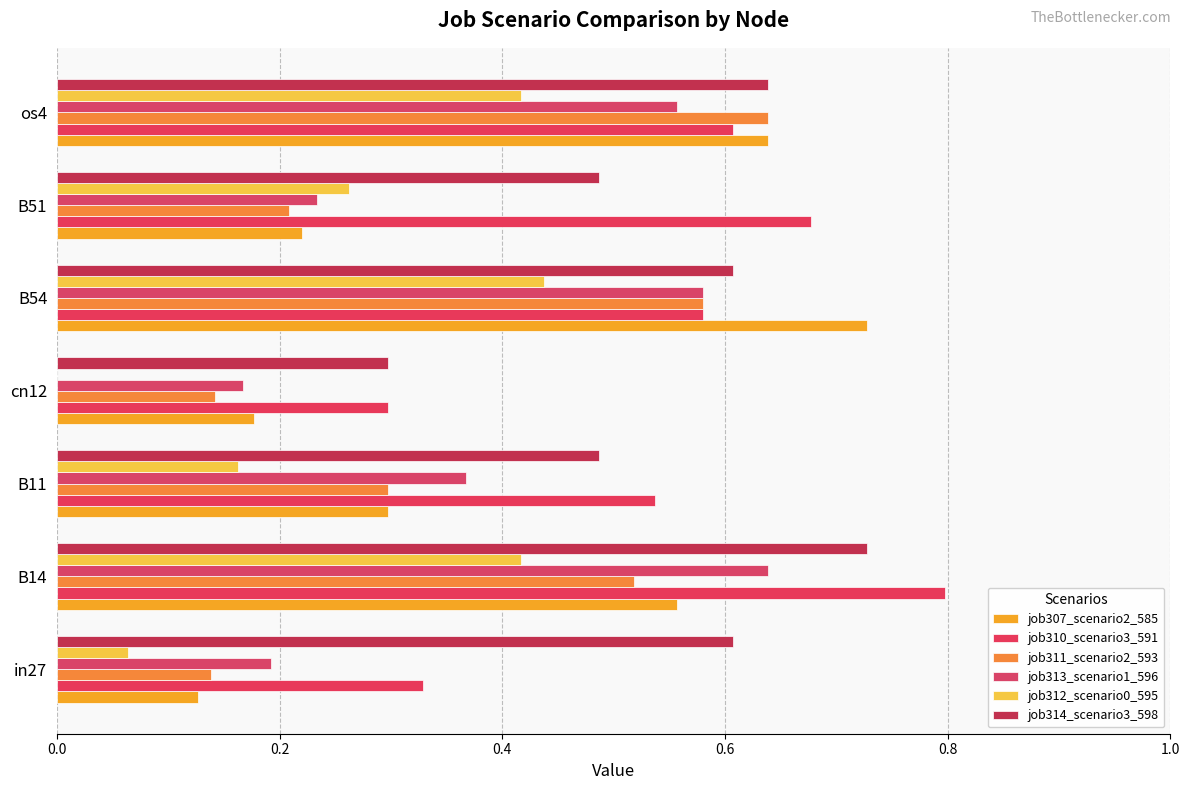

How many categories are shown in the chart?

7